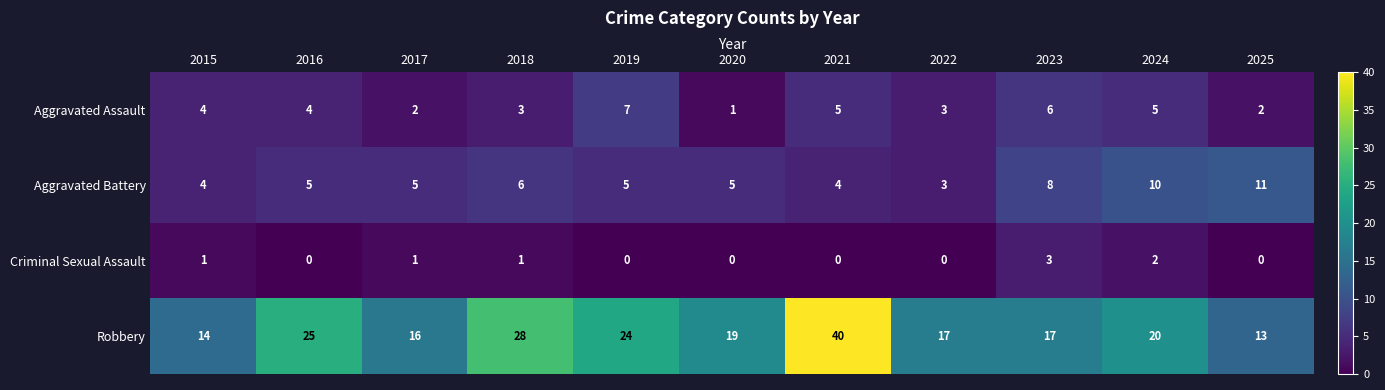

At which label is Aggravated Battery closest to 7?

2018